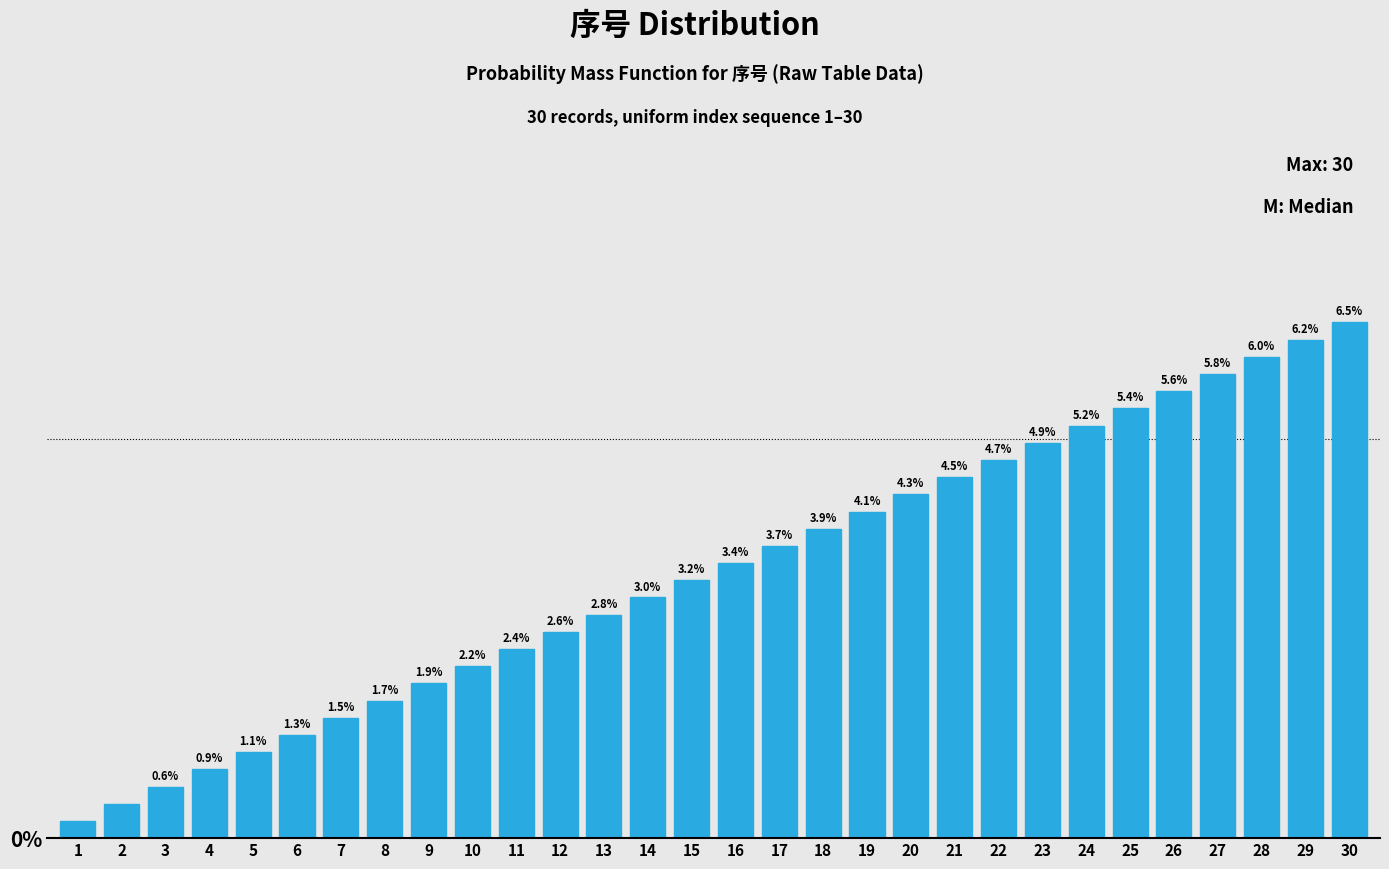

Rank the categories by value from highest to lowest.

30, 29, 28, 27, 26, 25, 24, 23, 22, 21, 20, 19, 18, 17, 16, 15, 14, 13, 12, 11, 10, 9, 8, 7, 6, 5, 4, 3, 2, 1